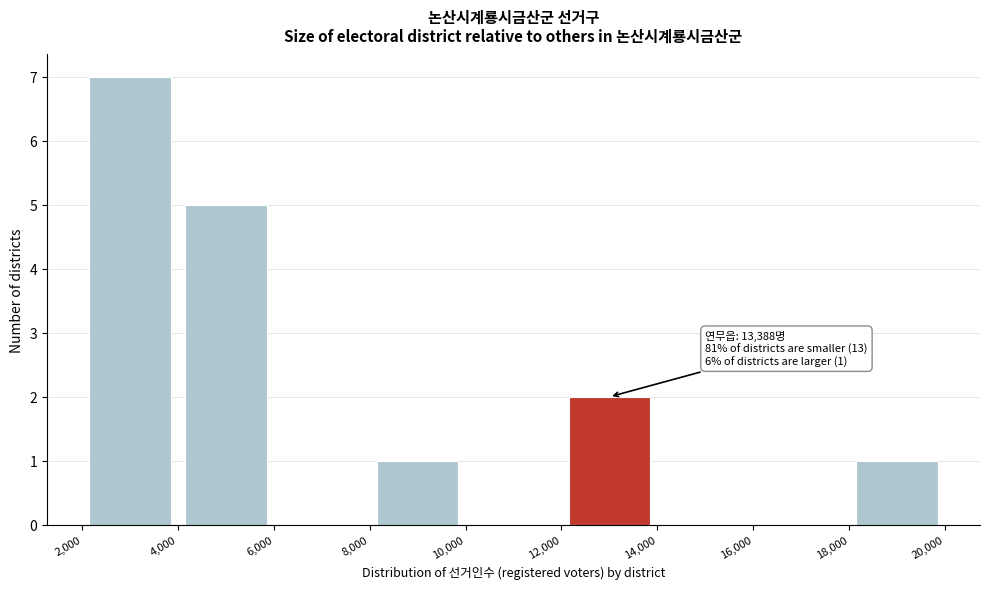

Over which range of the x-axis is the bar tallest?

2,000 to 4,000